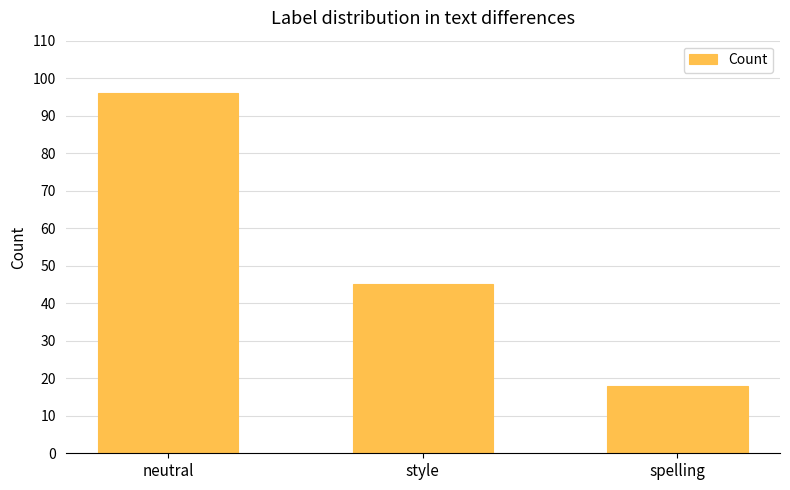

The value at style is 45. True or false?

True